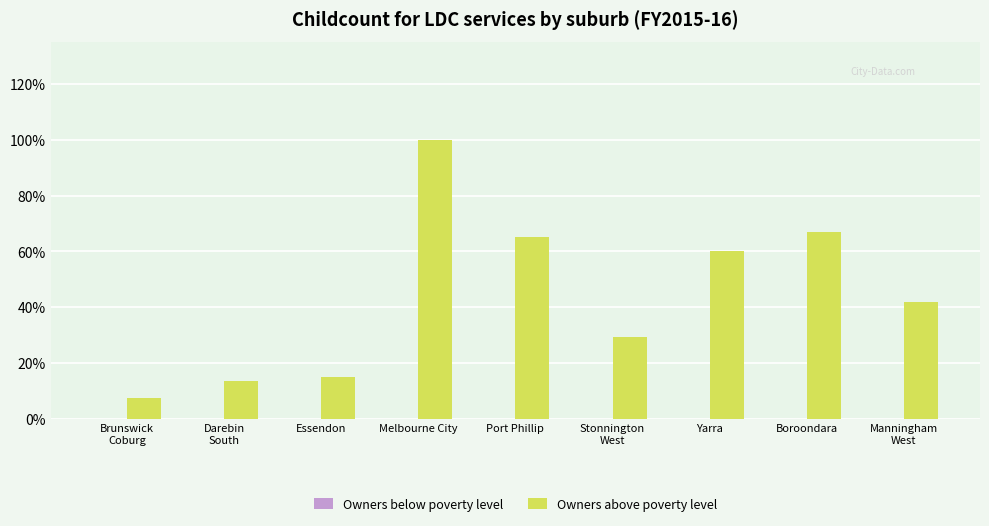

What is the sum of all Owners above poverty level values?

399.7